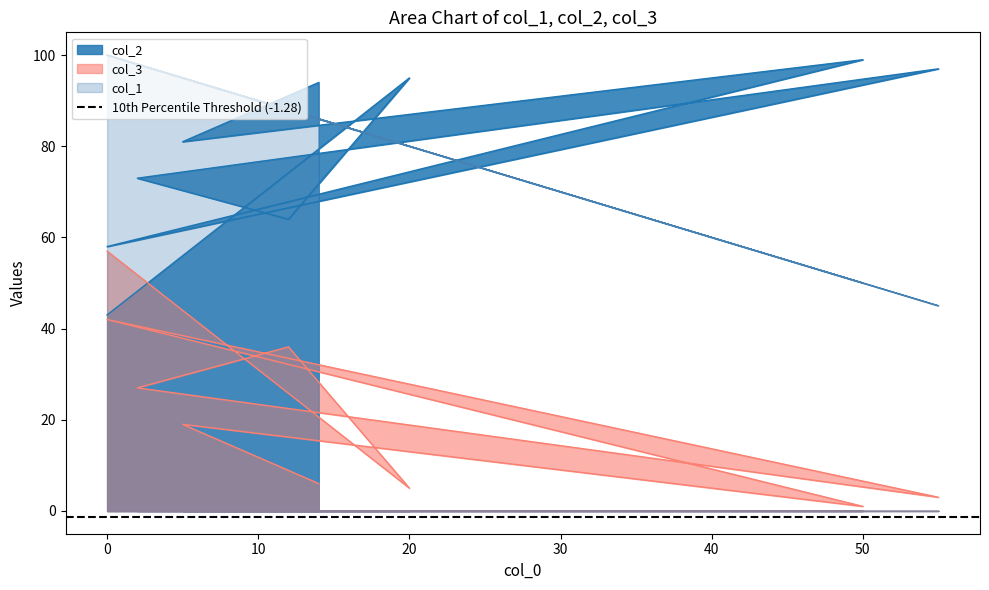

Count the number of categories in the chart.

9